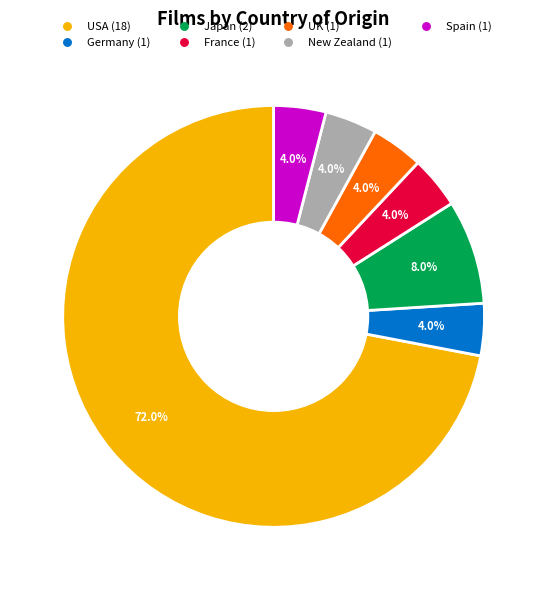

Is USA the majority of the pie?

Yes